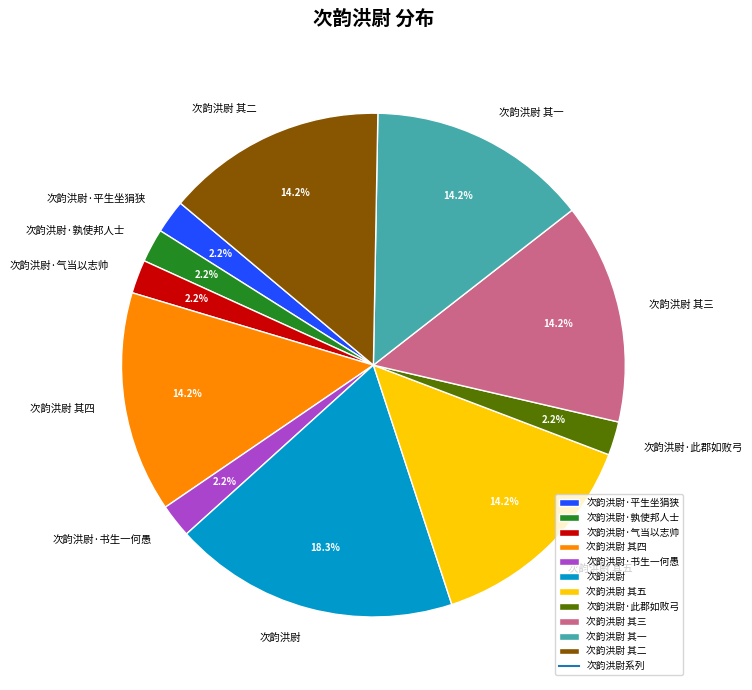

Between 次韵洪尉 and 次韵洪尉 其五, which is larger?

次韵洪尉